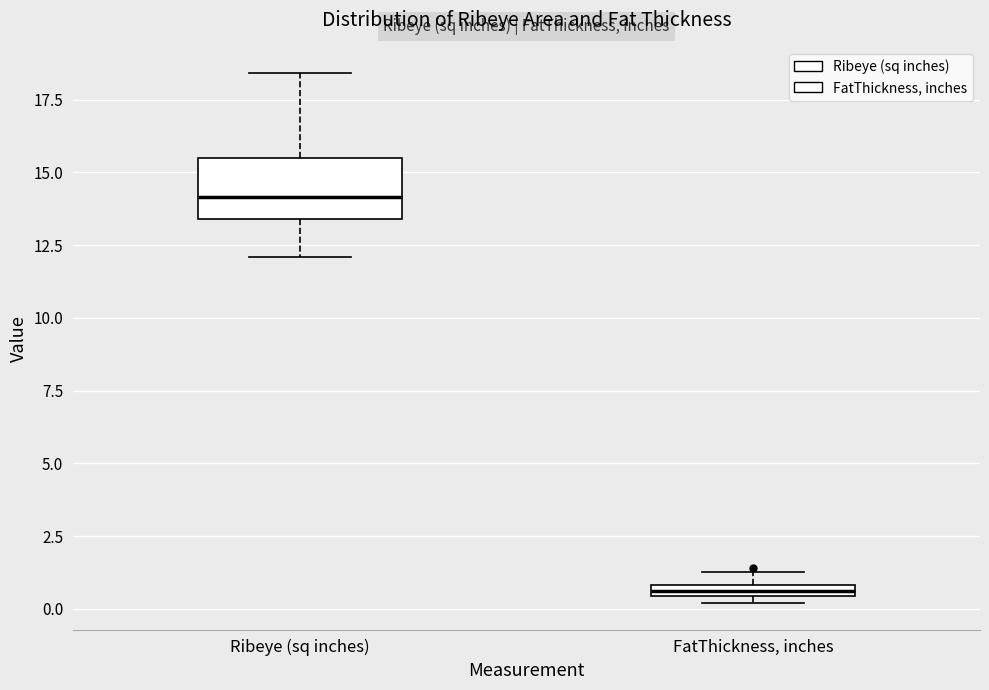

Where does the upper whisker of the box for Ribeye (sq inches) end on the y-axis? The values are not printed on the chart, so give them approximately, as read against the axis.

18.5